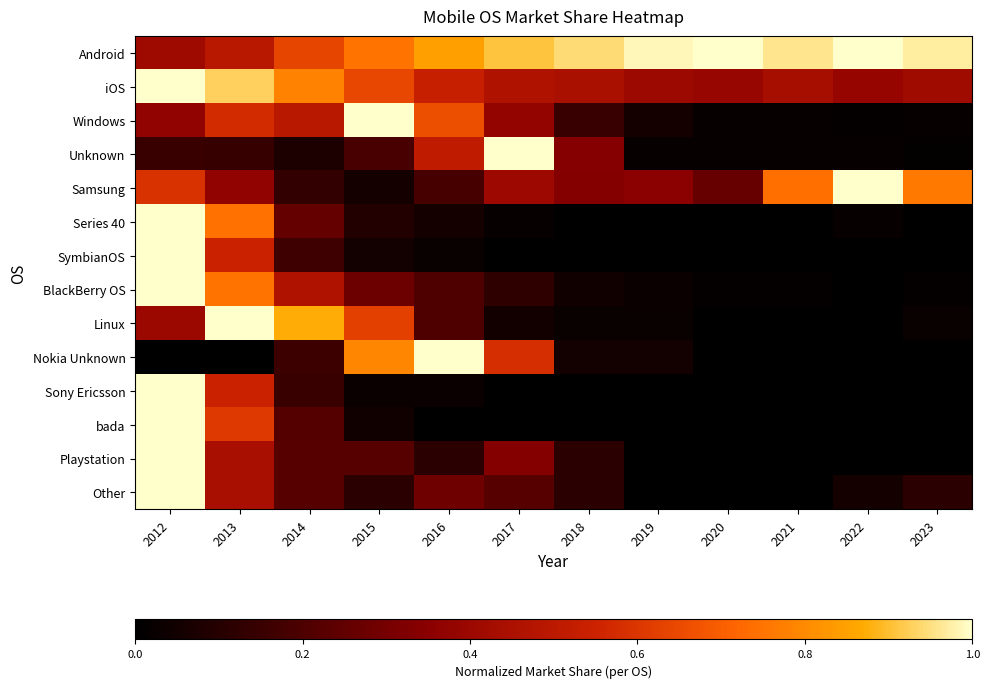

Reading right to left, extract all data points from this chart.

Android: 2023=1.0	2022=1.0	2021=1.0	2020=1.0	2019=1.0	2018=0.9	2017=0.9	2016=0.8	2015=0.7	2014=0.6	2013=0.5	2012=0.4
iOS: 2023=0.4	2022=0.4	2021=0.4	2020=0.4	2019=0.4	2018=0.4	2017=0.5	2016=0.5	2015=0.6	2014=0.8	2013=0.9	2012=1.0
Windows: 2023=0.0	2022=0.0	2021=0.0	2020=0.0	2019=0.1	2018=0.1	2017=0.4	2016=0.7	2015=1.0	2014=0.5	2013=0.6	2012=0.4
Unknown: 2023=0.0	2022=0.0	2021=0.0	2020=0.0	2019=0.0	2018=0.3	2017=1.0	2016=0.5	2015=0.2	2014=0.1	2013=0.1	2012=0.2
Samsung: 2023=0.8	2022=1.0	2021=0.7	2020=0.3	2019=0.4	2018=0.3	2017=0.4	2016=0.2	2015=0.1	2014=0.1	2013=0.4	2012=0.6
Series 40: 2023=0.0	2022=0.0	2021=0.0	2020=0.0	2019=0.0	2018=0.0	2017=0.0	2016=0.1	2015=0.1	2014=0.3	2013=0.7	2012=1.0
SymbianOS: 2023=0.0	2022=0.0	2021=0.0	2020=0.0	2019=0.0	2018=0.0	2017=0.0	2016=0.0	2015=0.1	2014=0.2	2013=0.5	2012=1.0
BlackBerry OS: 2023=0.0	2022=0.0	2021=0.0	2020=0.0	2019=0.0	2018=0.0	2017=0.1	2016=0.2	2015=0.3	2014=0.5	2013=0.8	2012=1.0
Linux: 2023=0.0	2022=0.0	2021=0.0	2020=0.0	2019=0.0	2018=0.0	2017=0.0	2016=0.2	2015=0.6	2014=0.9	2013=1.0	2012=0.4
Nokia Unknown: 2023=0.0	2022=0.0	2021=0.0	2020=0.0	2019=0.1	2018=0.1	2017=0.6	2016=1.0	2015=0.8	2014=0.2	2013=0.0	2012=0.0
Sony Ericsson: 2023=0.0	2022=0.0	2021=0.0	2020=0.0	2019=0.0	2018=0.0	2017=0.0	2016=0.0	2015=0.0	2014=0.2	2013=0.5	2012=1.0
bada: 2023=0.0	2022=0.0	2021=0.0	2020=0.0	2019=0.0	2018=0.0	2017=0.0	2016=0.0	2015=0.0	2014=0.2	2013=0.6	2012=1.0
Playstation: 2023=0.0	2022=0.0	2021=0.0	2020=0.0	2019=0.0	2018=0.1	2017=0.3	2016=0.1	2015=0.2	2014=0.2	2013=0.4	2012=1.0
Other: 2023=0.1	2022=0.1	2021=0.0	2020=0.0	2019=0.0	2018=0.1	2017=0.2	2016=0.3	2015=0.1	2014=0.2	2013=0.4	2012=1.0